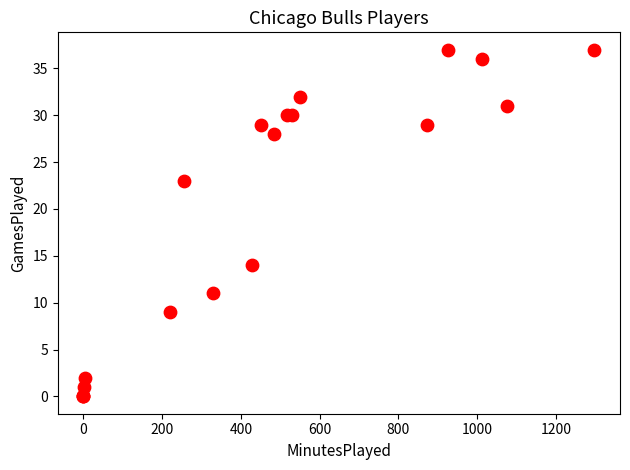

What Y value in the scatter plot is closest to 18?

14